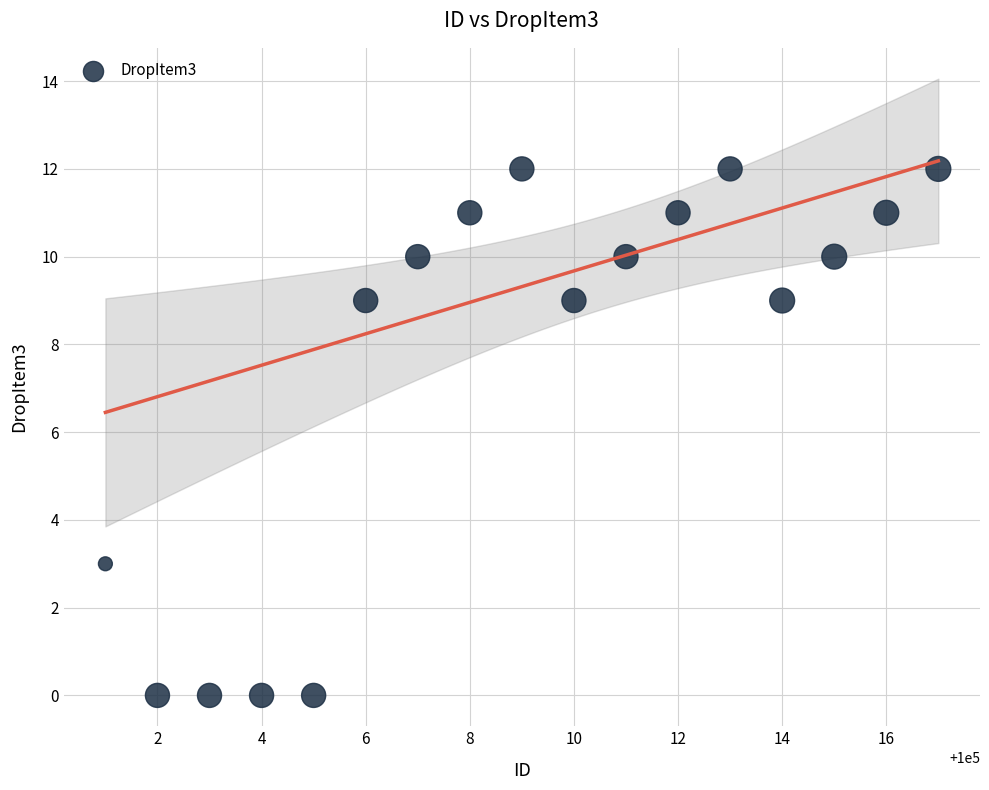

What is the range of Y values (max minus min)?

12